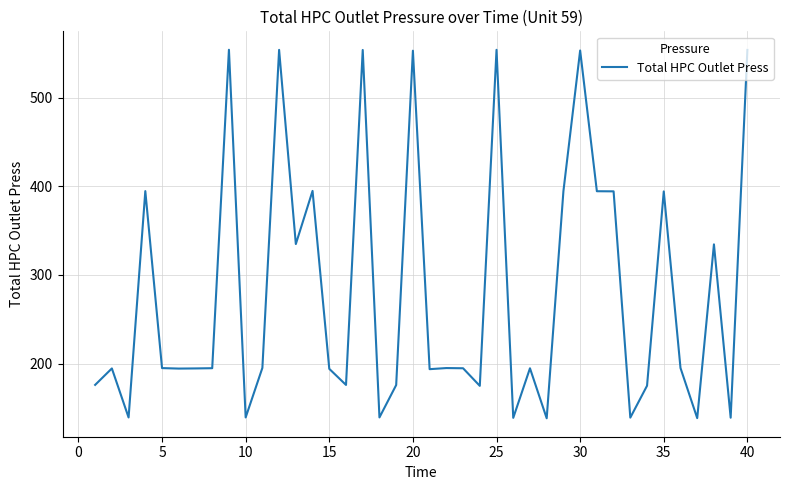

What is the minimum value shown in the chart?

138.2